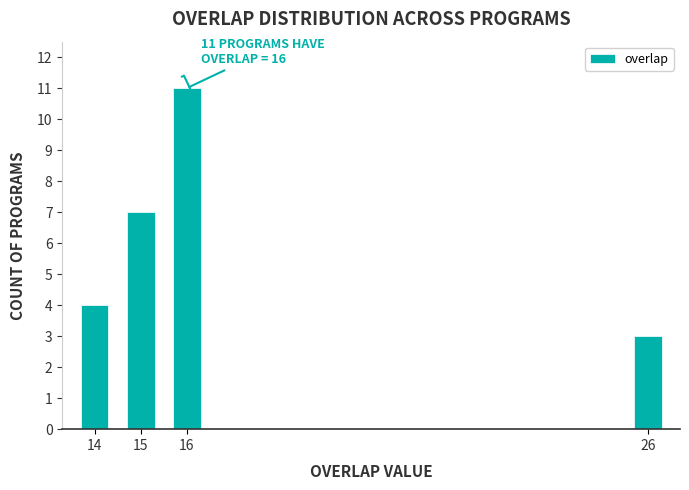

Reading left to right, transcribe all the data shown in this chart.

14=4	15=7	16=11	26=3